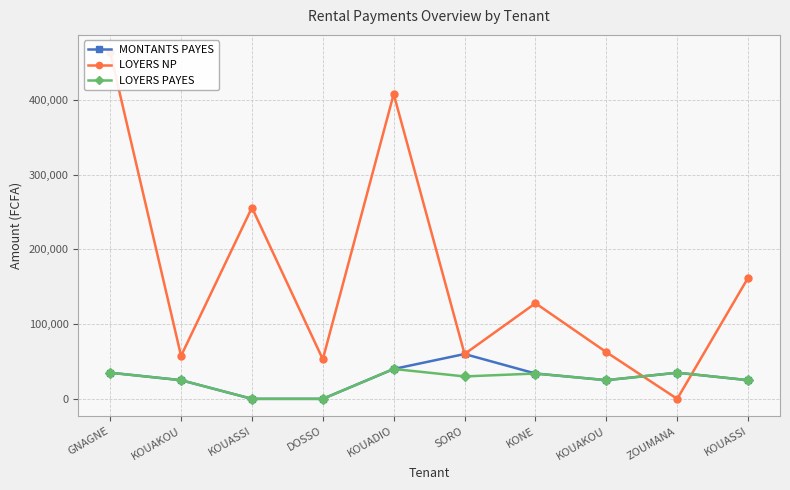

What is the total value across all series at SORO?

150000